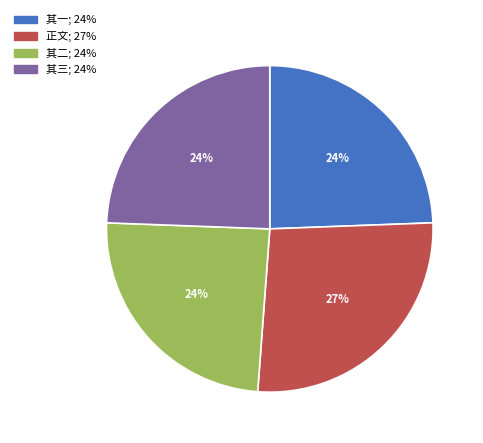

Is there any slice that represents more than half of the pie?

No